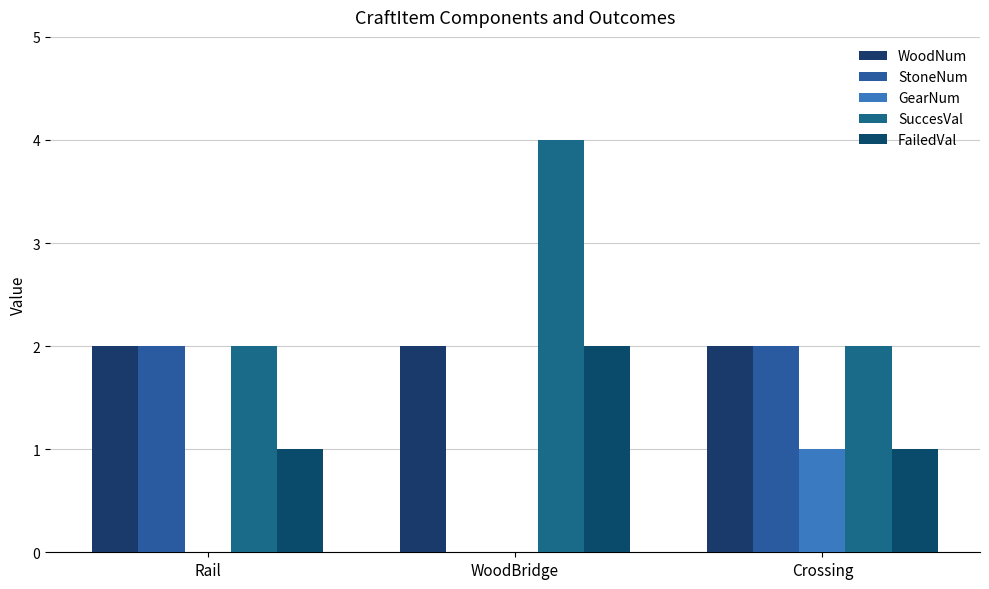

Which series changed the most between Rail and WoodBridge?

StoneNum